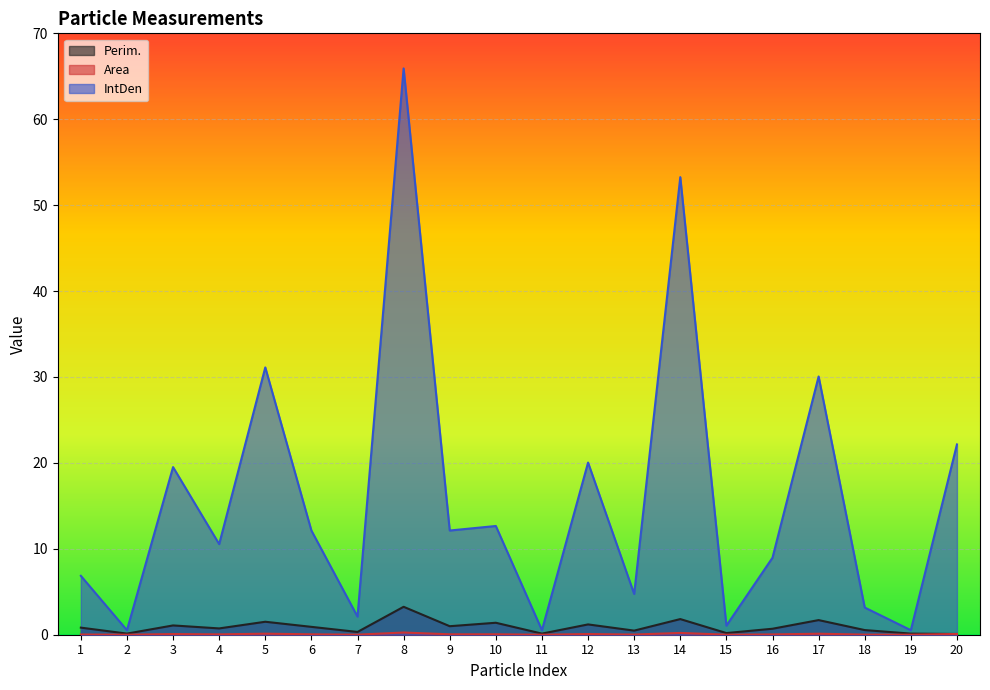

The value of Area at 4 is 0.0. True or false?

True